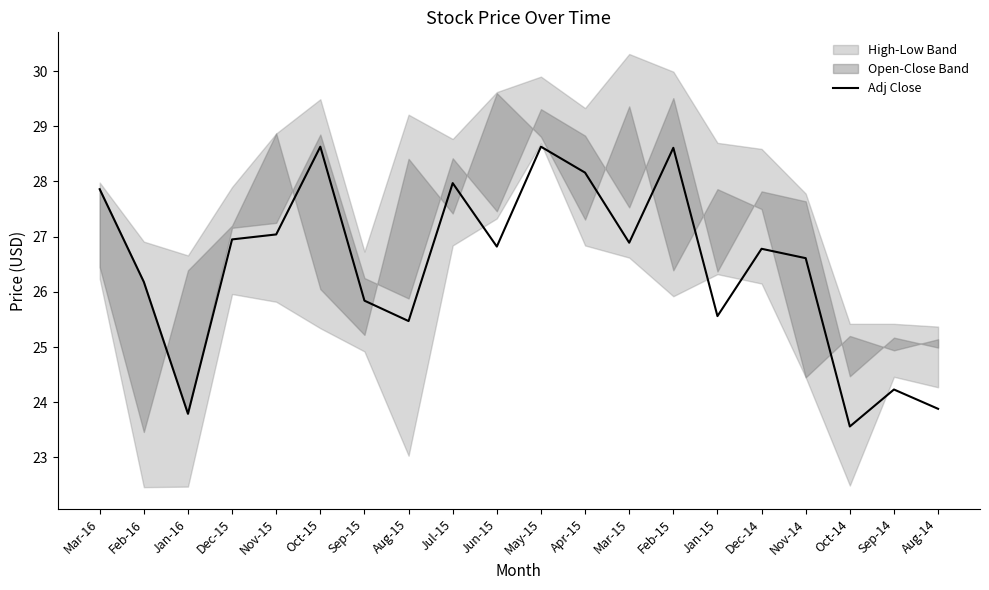

What is the maximum value shown in the chart?

28.6